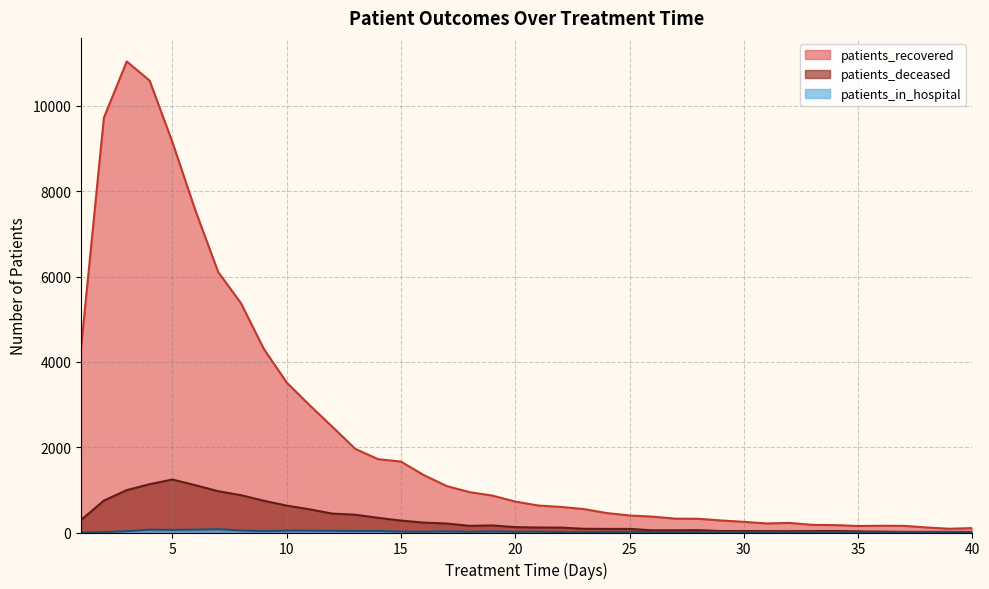

Is the value of patients_in_hospital at 24 greater than the value of patients_recovered at 9?

No